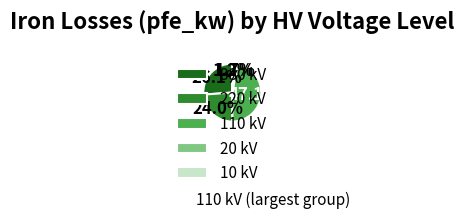

What is the ratio of the value at 220 kV to the value at 380 kV?

0.9